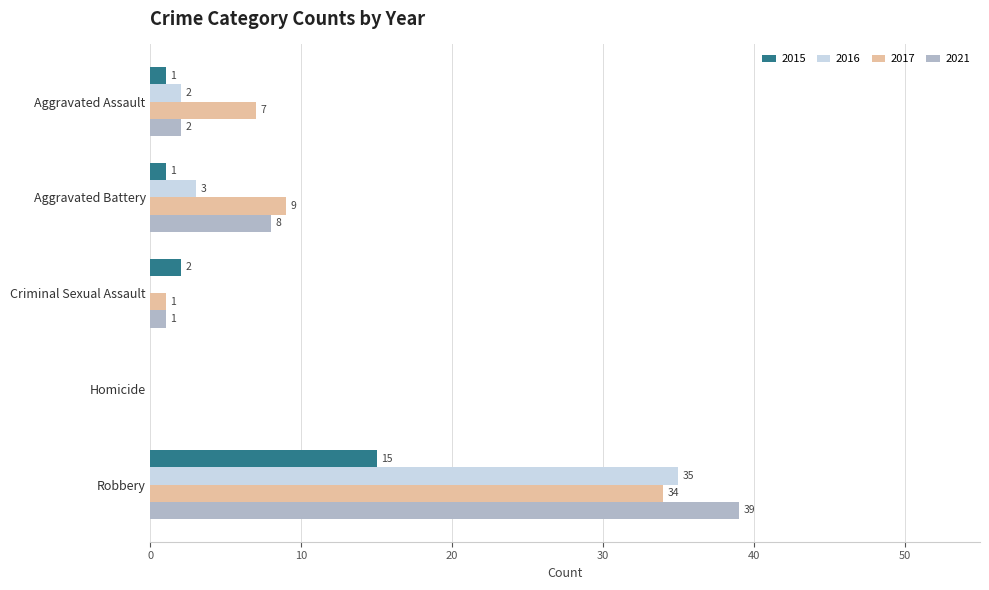

Which series changed the most between Criminal Sexual Assault and Homicide?

2015